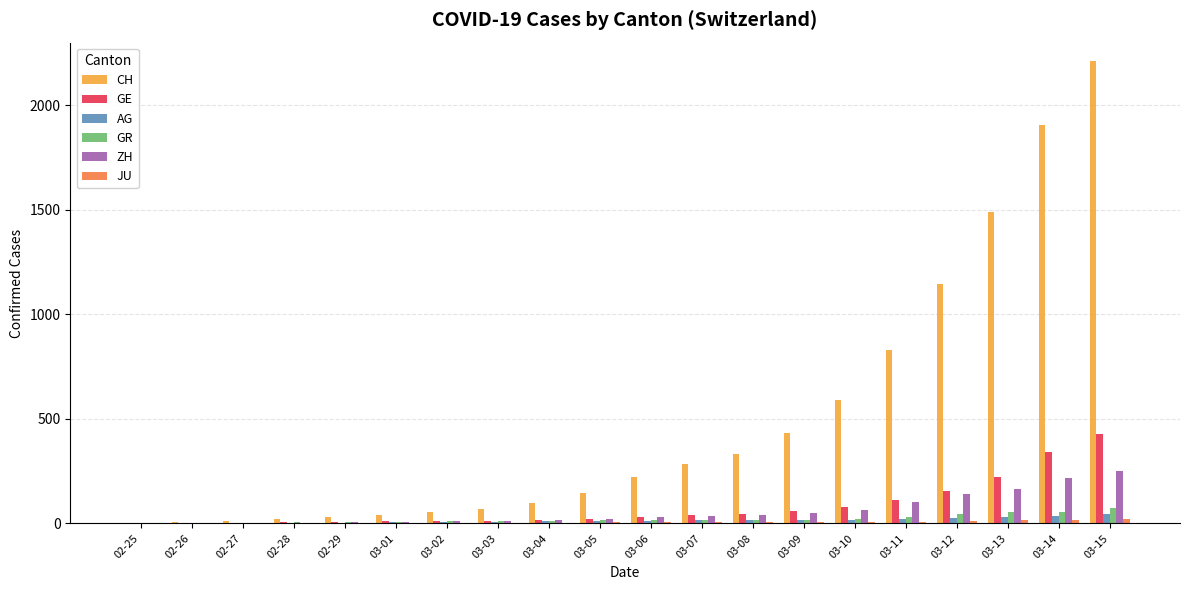

Which label corresponds to the largest value in the chart?

03-15